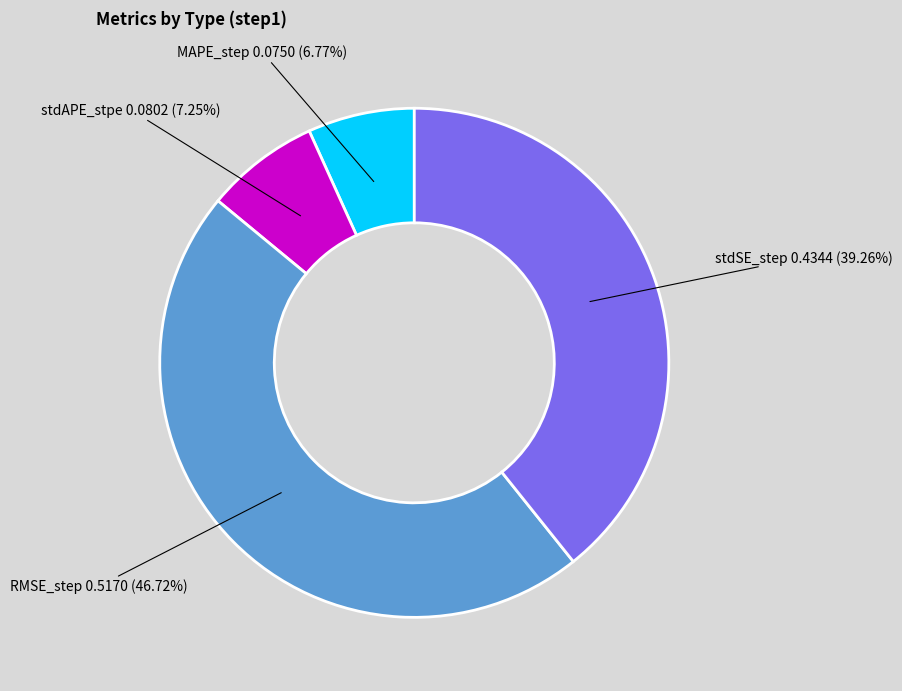

What percentage is NOT represented by RMSE_step?

53.3%